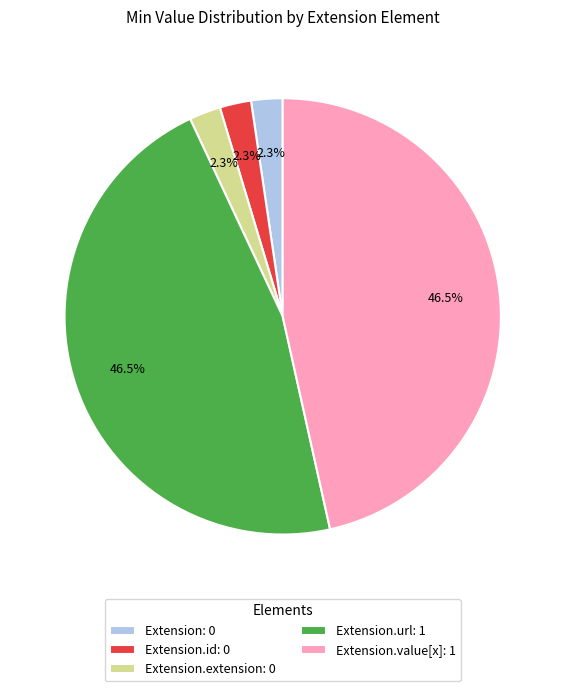

Does any single category account for the majority?

No